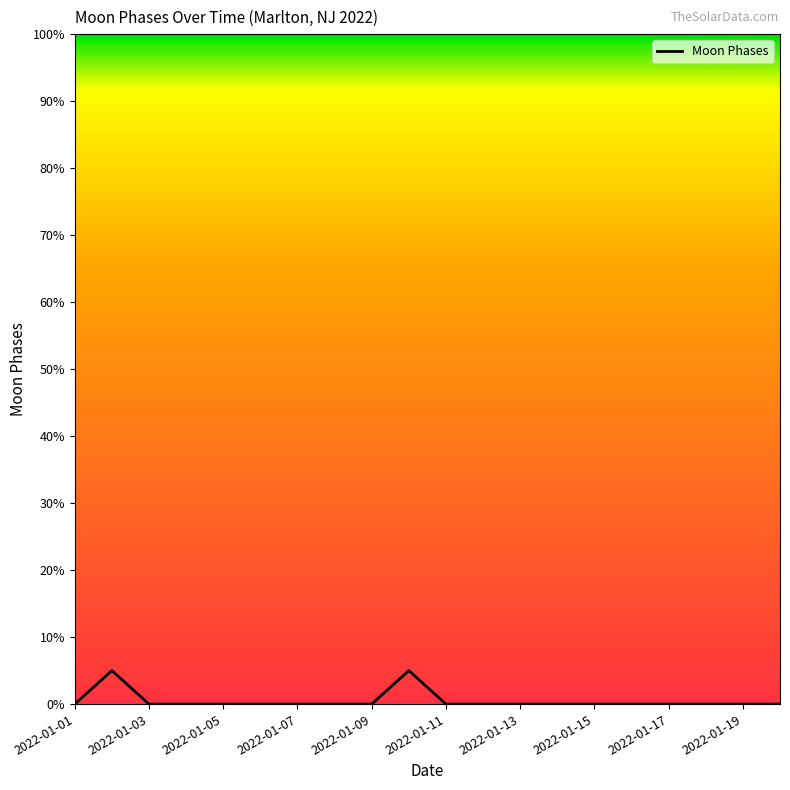

What is the maximum value shown in the chart?

5